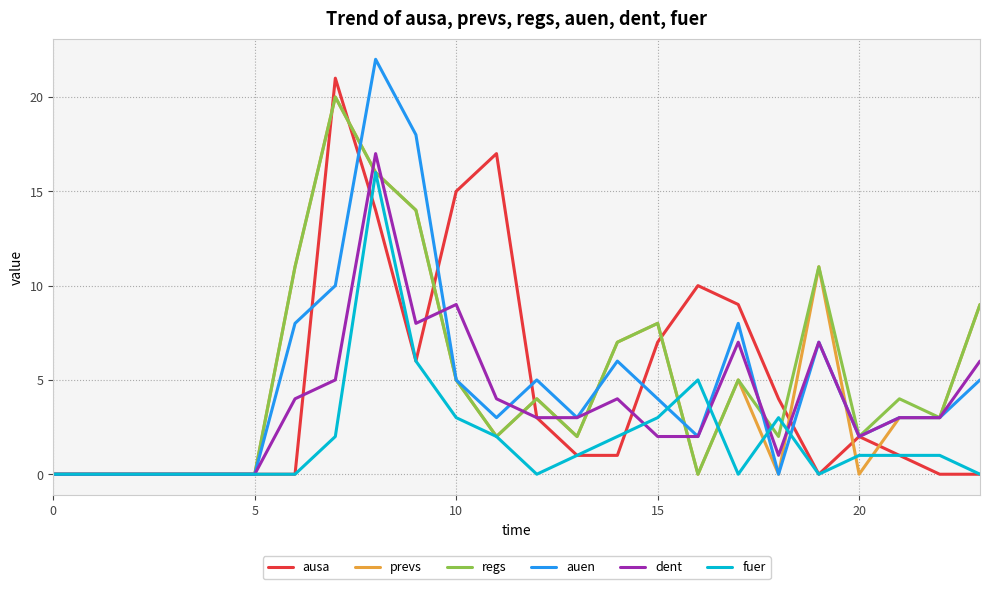

What is the highest value of the dent series?

17